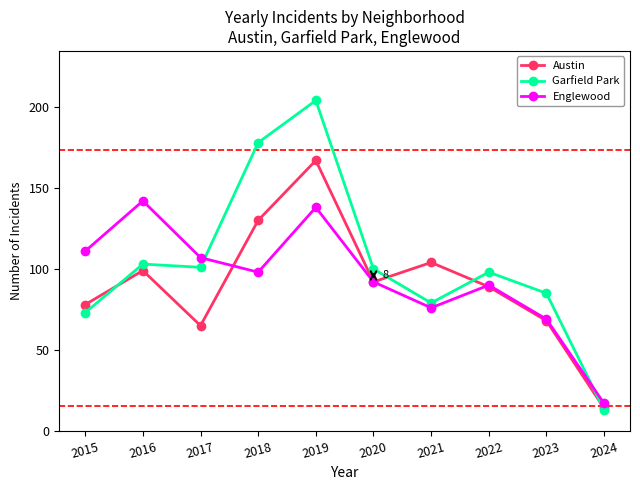

What are all the series names shown in the legend?

Austin, Garfield Park, Englewood